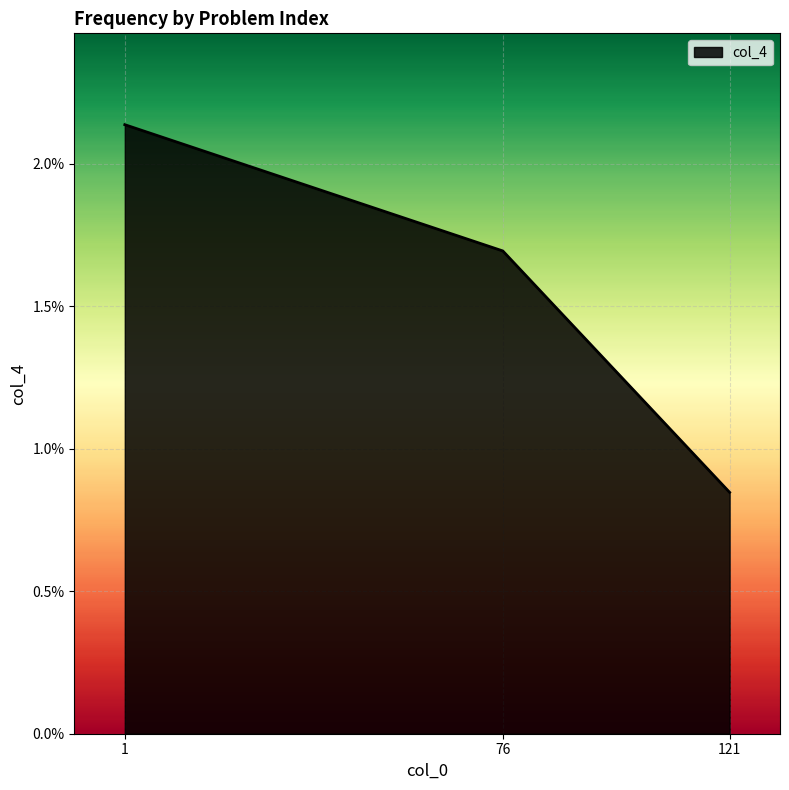

Which label corresponds to the largest value in the chart?

1